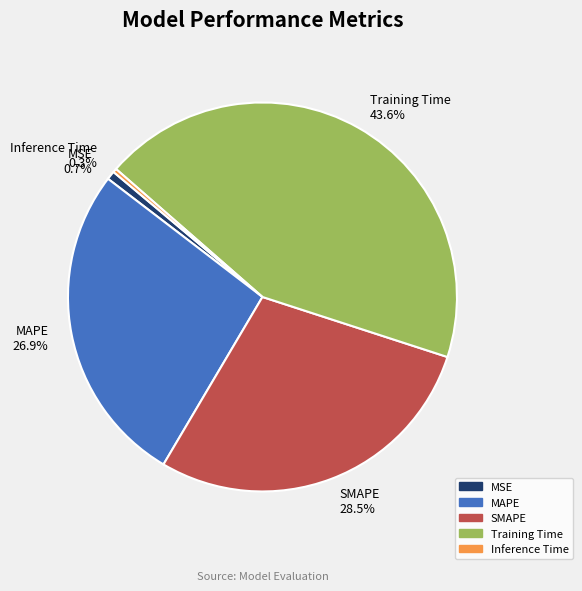

Which category has the biggest portion of the pie?

Training Time